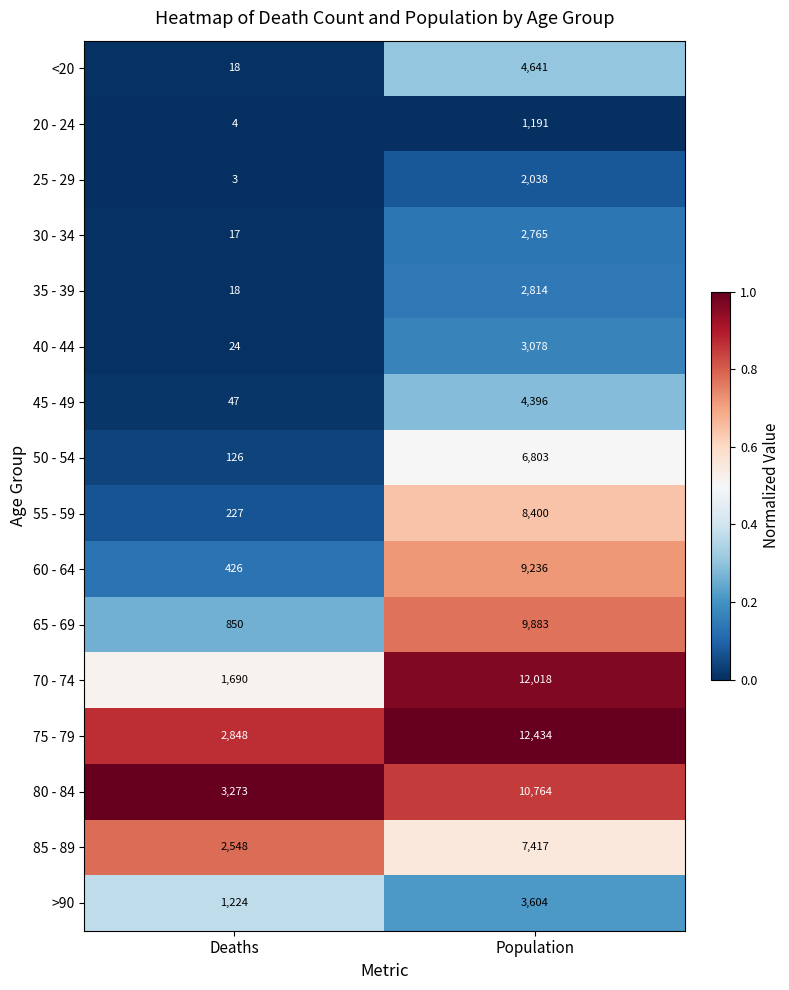

What is the total value across all series at Population?

101482